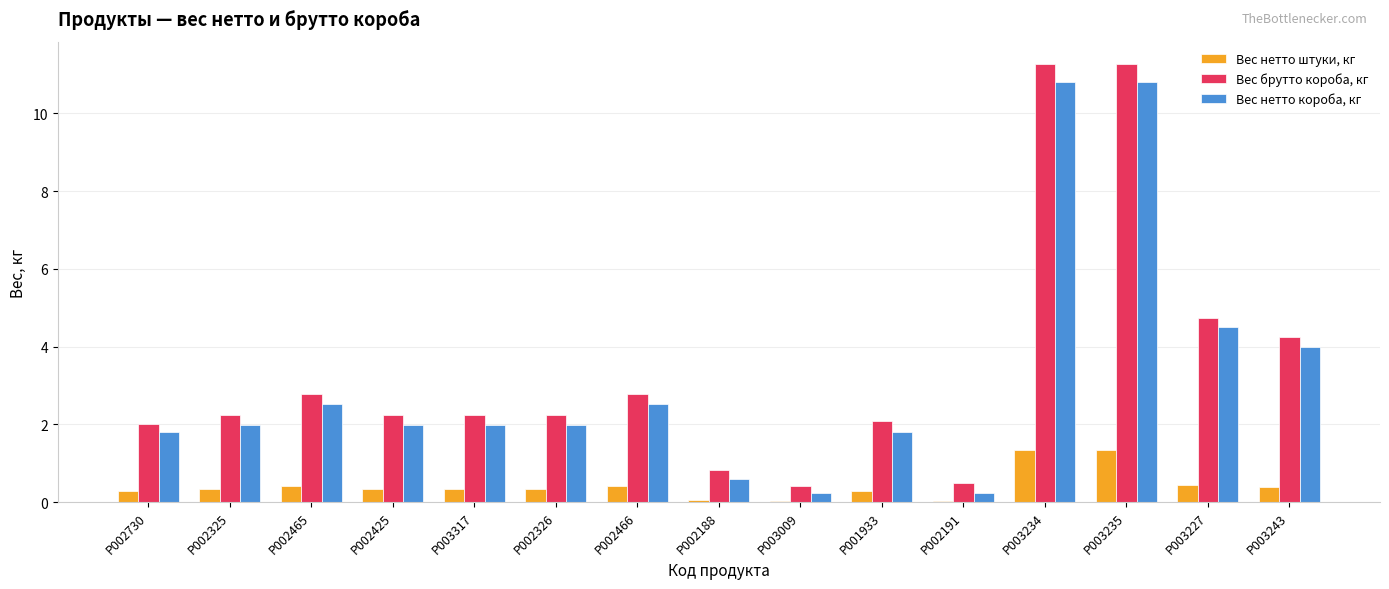

Which series changed the most between P002188 and P003235?

Вес брутто короба, кг